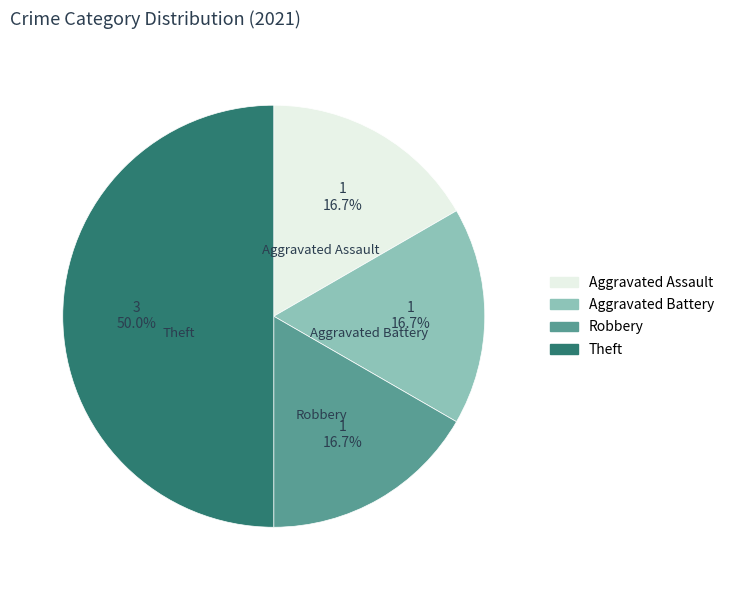

Is Aggravated Assault the majority of the pie?

No